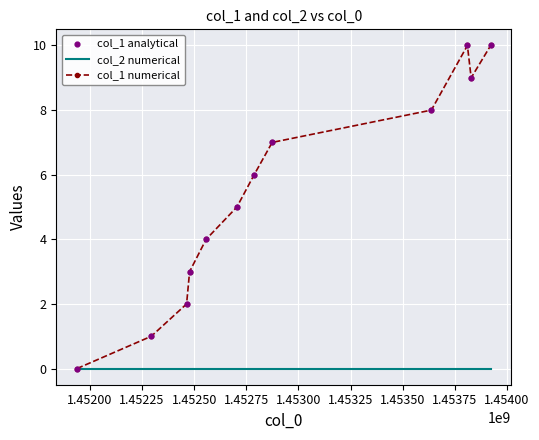

List the series in order of their peak value, lowest first.

col_2 numerical, col_1 numerical